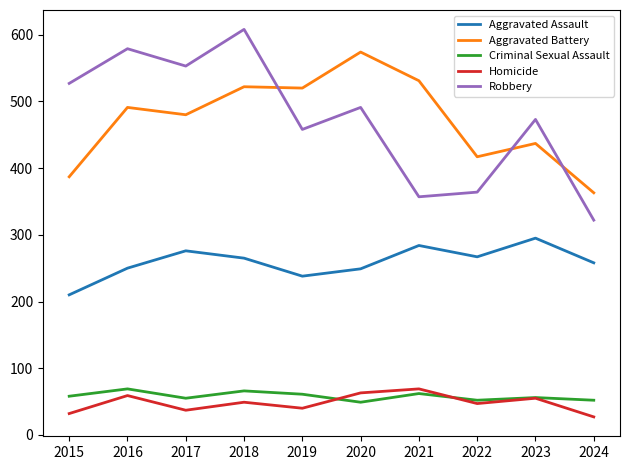

True or false: Criminal Sexual Assault and Aggravated Battery intersect in this chart.

False